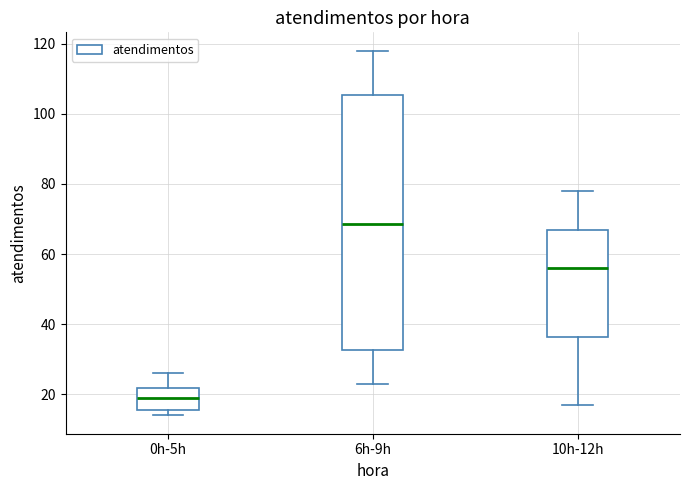

Reading left to right, transcribe this box plot: for each box, give where its median line is, the range the box spans, and where its two whiskers end, as read against the y-axis. The values are not printed on the chart, so give them approximately, as read against the axis.

0h-5h: median 20, box 16 to 22, whiskers 14 to 26
6h-9h: median 68, box 32 to 106, whiskers 24 to 118
10h-12h: median 56, box 36 to 68, whiskers 18 to 78